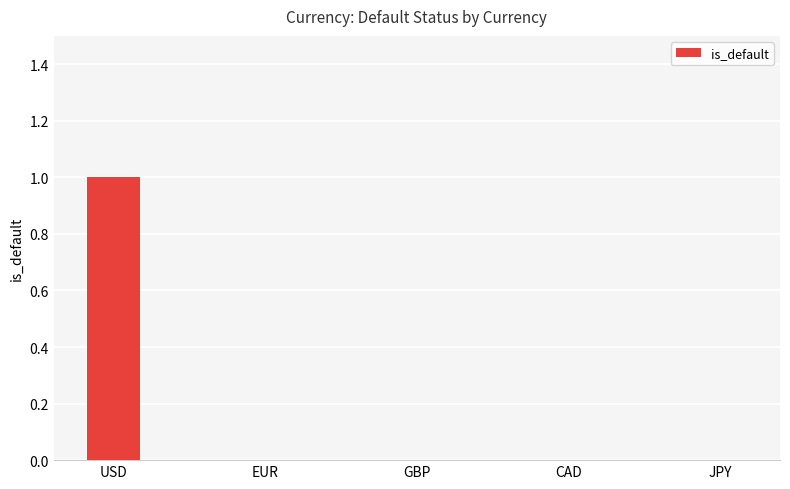

The chart shows a value of 1 at USD. True or false?

True